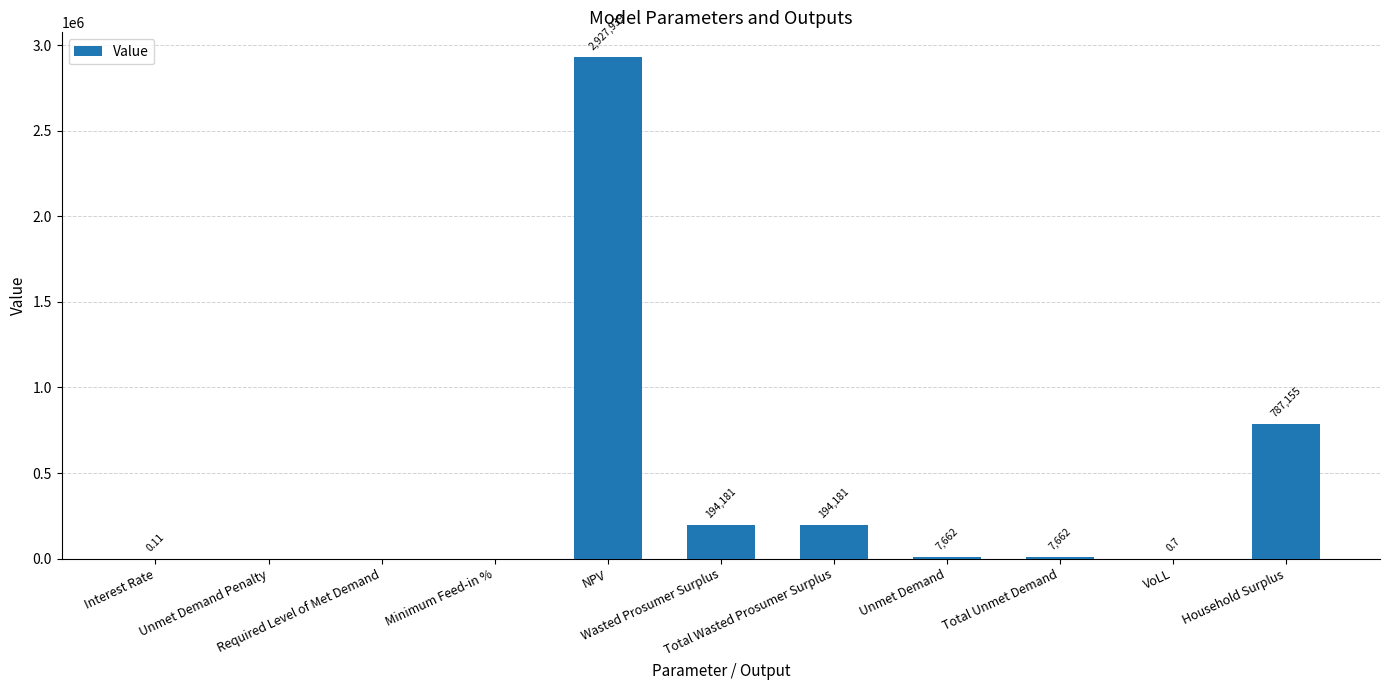

List the labels in order of value, largest first.

NPV, Household Surplus, Wasted Prosumer Surplus, Total Wasted Prosumer Surplus, Unmet Demand, Total Unmet Demand, VoLL, Interest Rate, Unmet Demand Penalty, Required Level of Met Demand, Minimum Feed-in %